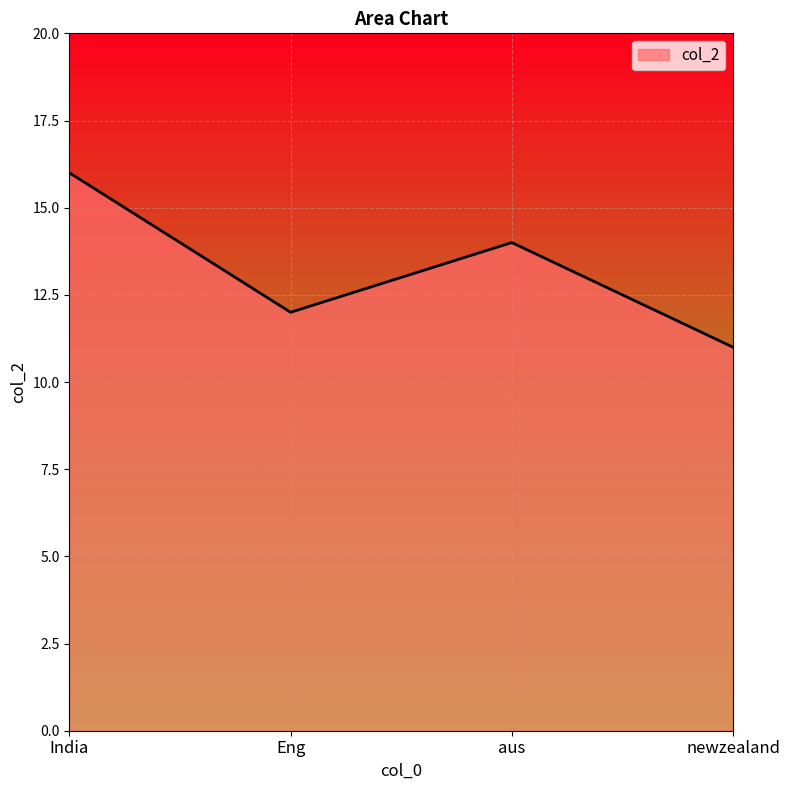

List the labels in order of value, largest first.

India, aus, Eng, newzealand